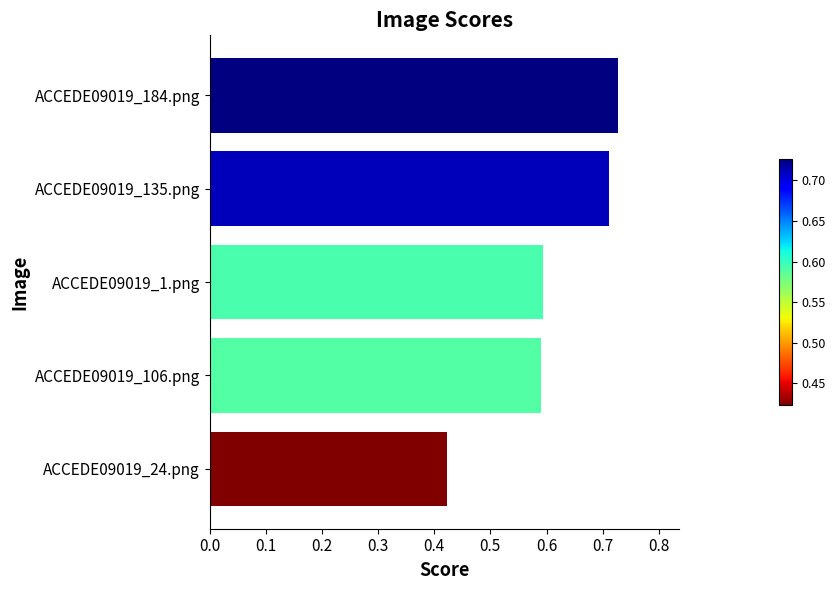

Which category has the lowest value across all series?

ACCEDE09019_24.png